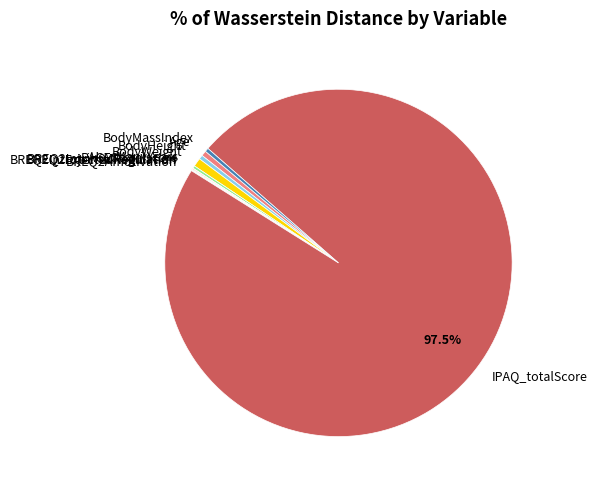

Between IPAQ_totalScore and BodyWeight, which is larger?

IPAQ_totalScore